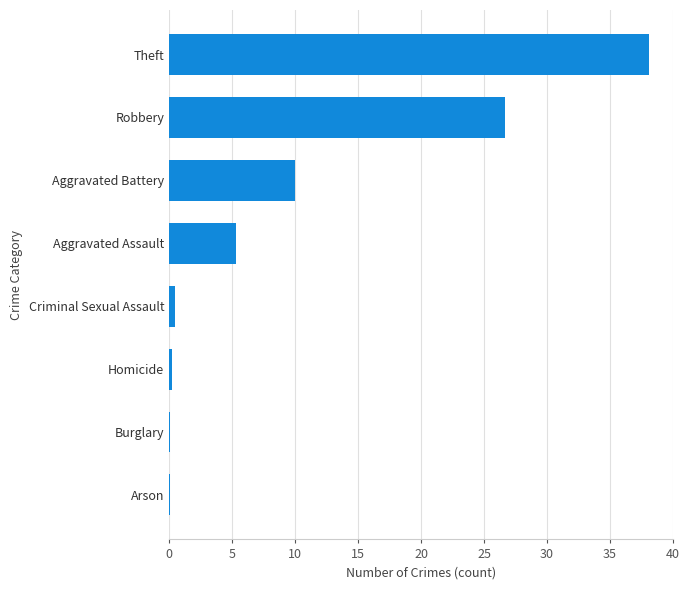

What is the ratio of the value at Aggravated Battery to the value at Theft?

0.3